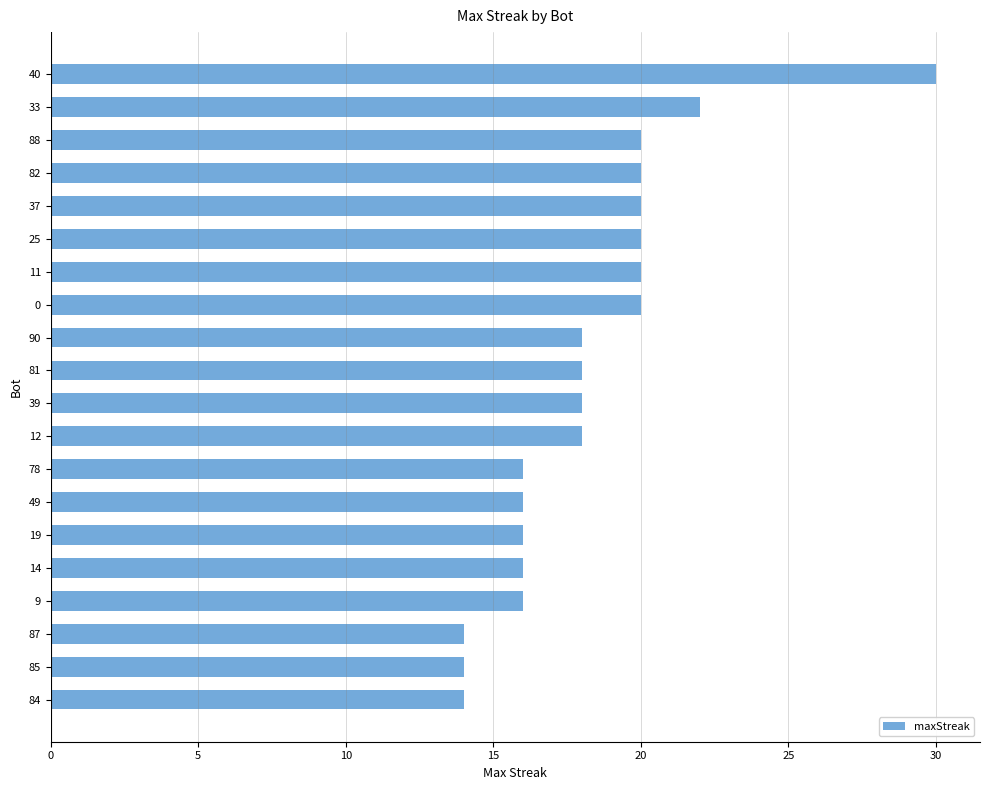

Reading top to bottom, transcribe all the data shown in this chart.

40=30	33=22	88=20	82=20	37=20	25=20	11=20	0=20	90=18	81=18	39=18	12=18	78=16	49=16	19=16	14=16	9=16	87=14	85=14	84=14